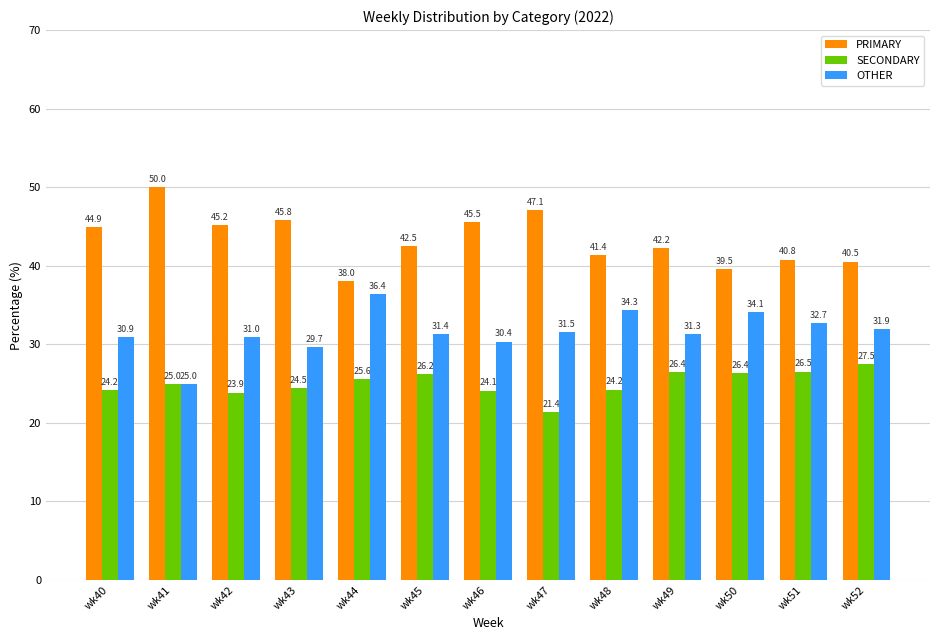

What are all the series names shown in the legend?

PRIMARY, SECONDARY, OTHER